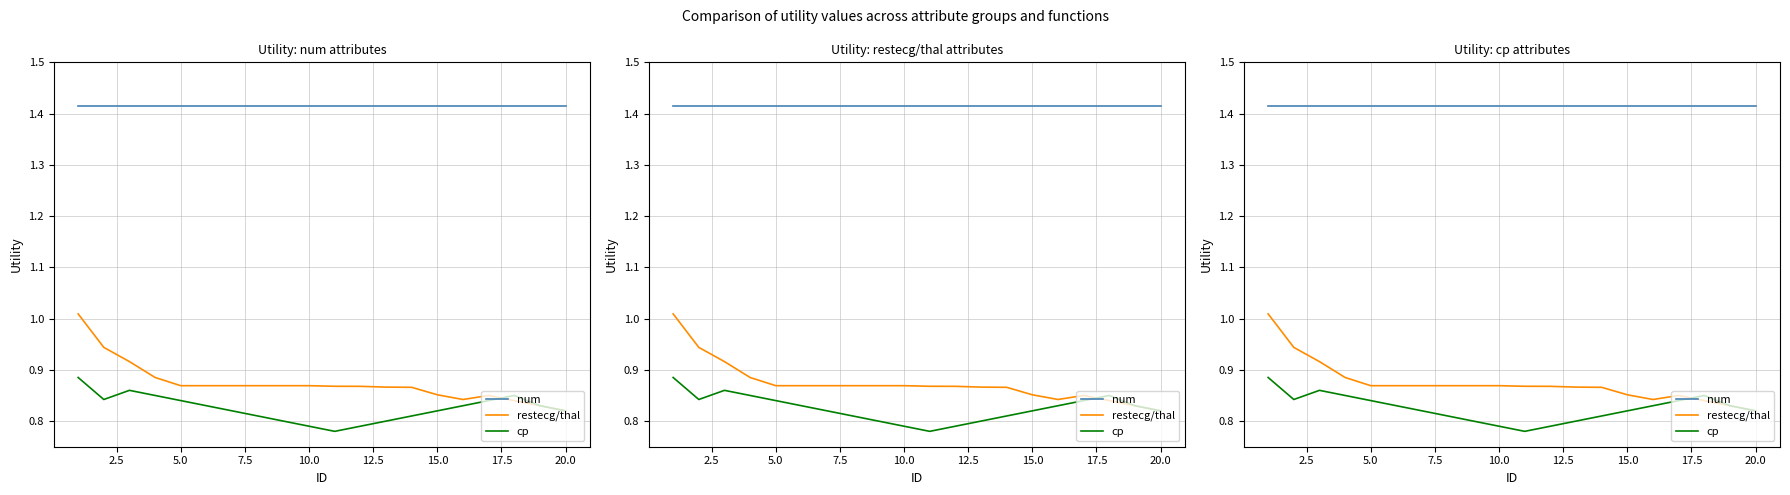

After their last crossing, which series has the higher values: restecg/thal or cp?

cp